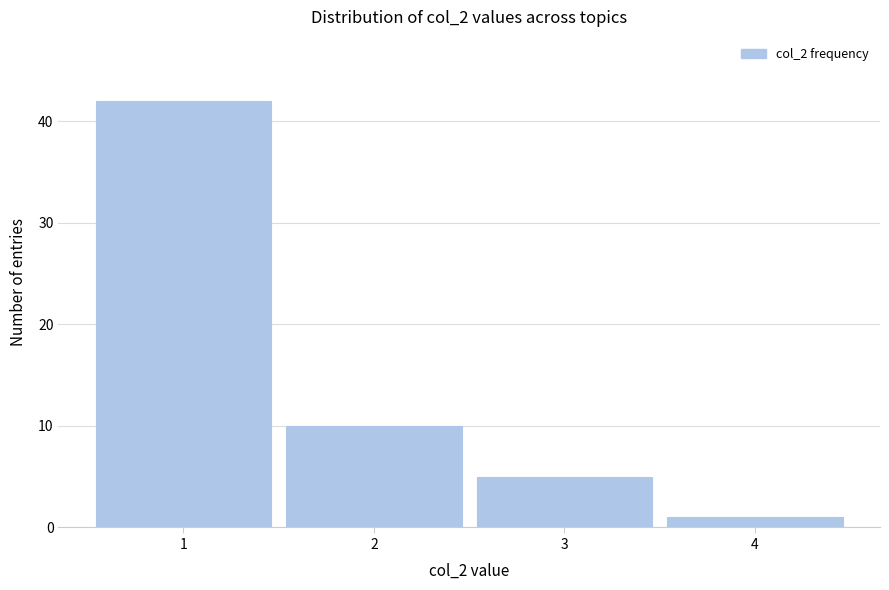

Reading left to right, list every bar in this chart as the range it spans on the x-axis followed by its height. The values are not printed on the chart, so give them approximately, as read against the axis.

0.5 to 1.5: 42
1.5 to 2.5: 10
2.5 to 3.5: 5
3.5 to 4.5: 1